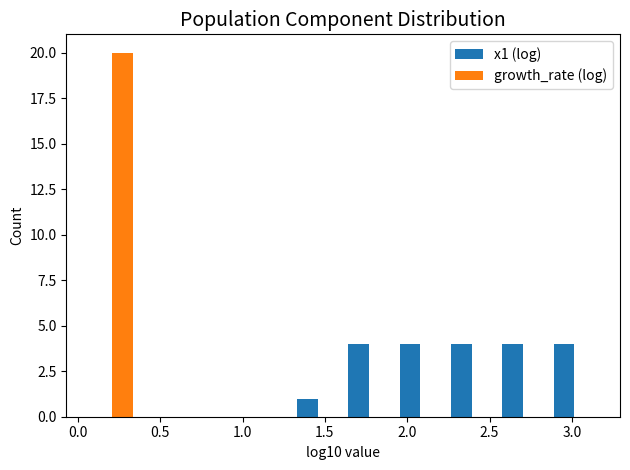

Reading left to right, transcribe this chart: for each range on the x-axis, give the height of each series' bar. Neither the bar edges nor the heights are printed on the chart, so give them approximately, as read against the axes.

0.05 to 0.35: x1 (log)=0	growth_rate (log)=20
0.35 to 0.70: x1 (log)=0	growth_rate (log)=0
0.70 to 1.00: x1 (log)=0	growth_rate (log)=0
1.00 to 1.30: x1 (log)=0	growth_rate (log)=0
1.30 to 1.60: x1 (log)=1	growth_rate (log)=0
1.60 to 1.90: x1 (log)=4	growth_rate (log)=0
1.90 to 2.25: x1 (log)=4	growth_rate (log)=0
2.25 to 2.55: x1 (log)=4	growth_rate (log)=0
2.55 to 2.85: x1 (log)=4	growth_rate (log)=0
2.85 to 3.15: x1 (log)=4	growth_rate (log)=0